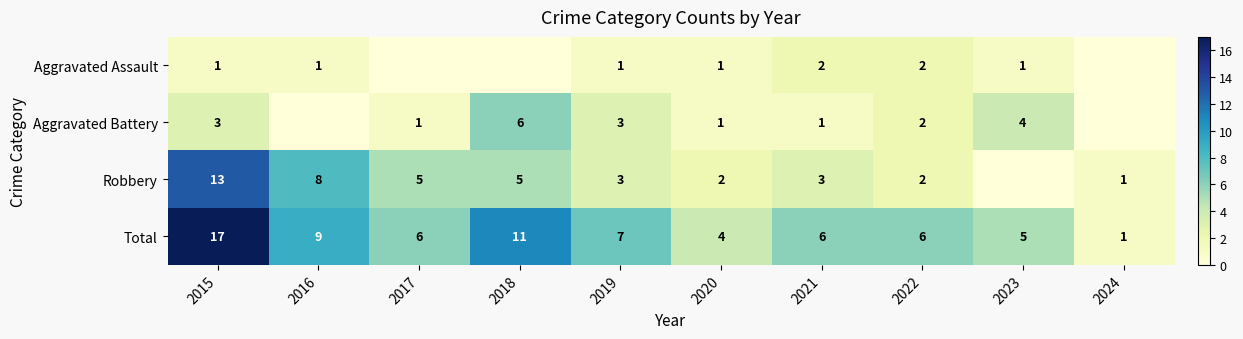

How many distinct data groups are displayed?

4